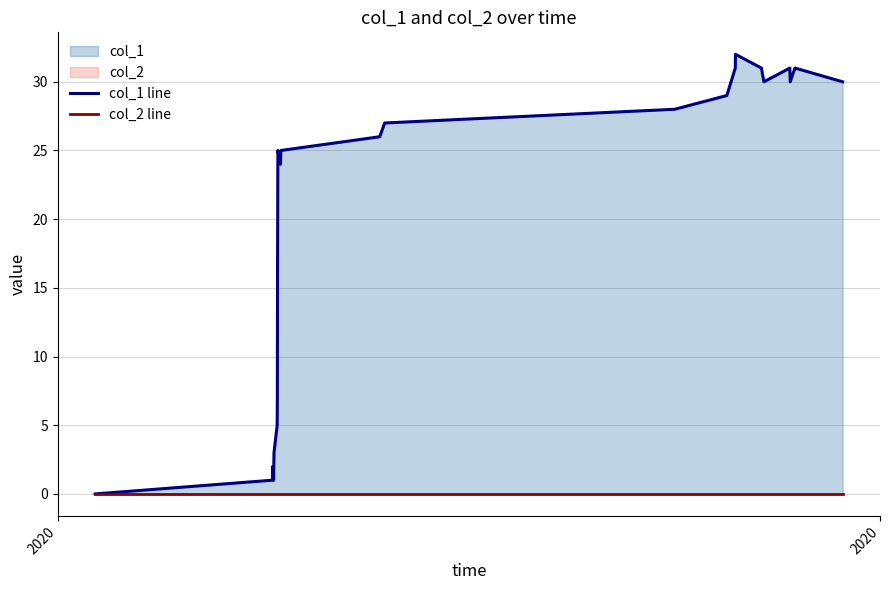

Reading left to right, what are all the values shown in this chart?

col_1 line: 0	1	2	1	2	3	5	7	16	20	25	24	25	26	27	28	29	30	31	32	31	30	31	30	31	30
col_2 line: 0	0	0	0	0	0	0	0	0	0	0	0	0	0	0	0	0	0	0	0	0	0	0	0	0	0